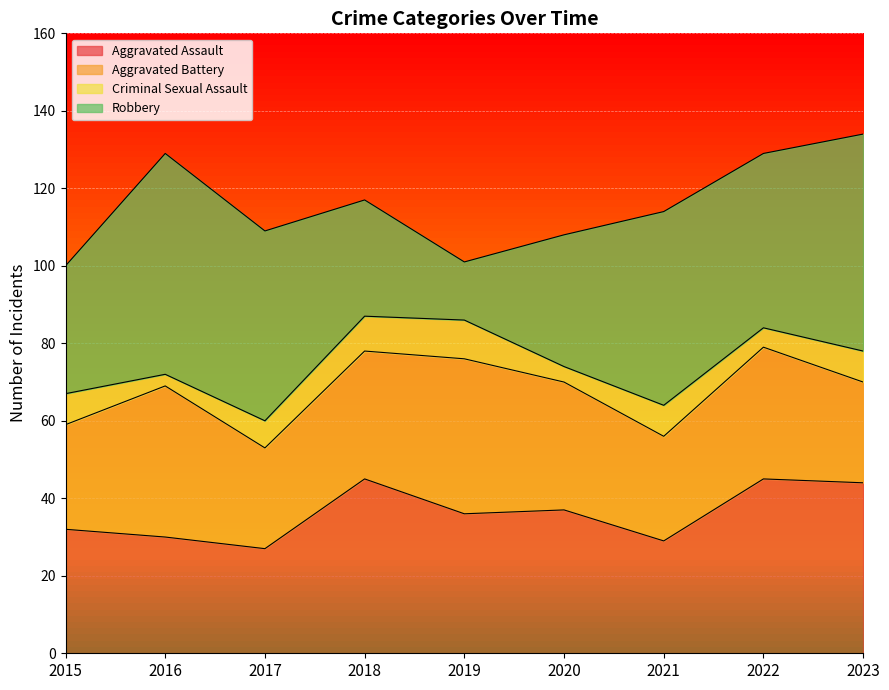

True or false: Robbery and Aggravated Battery intersect in this chart.

True